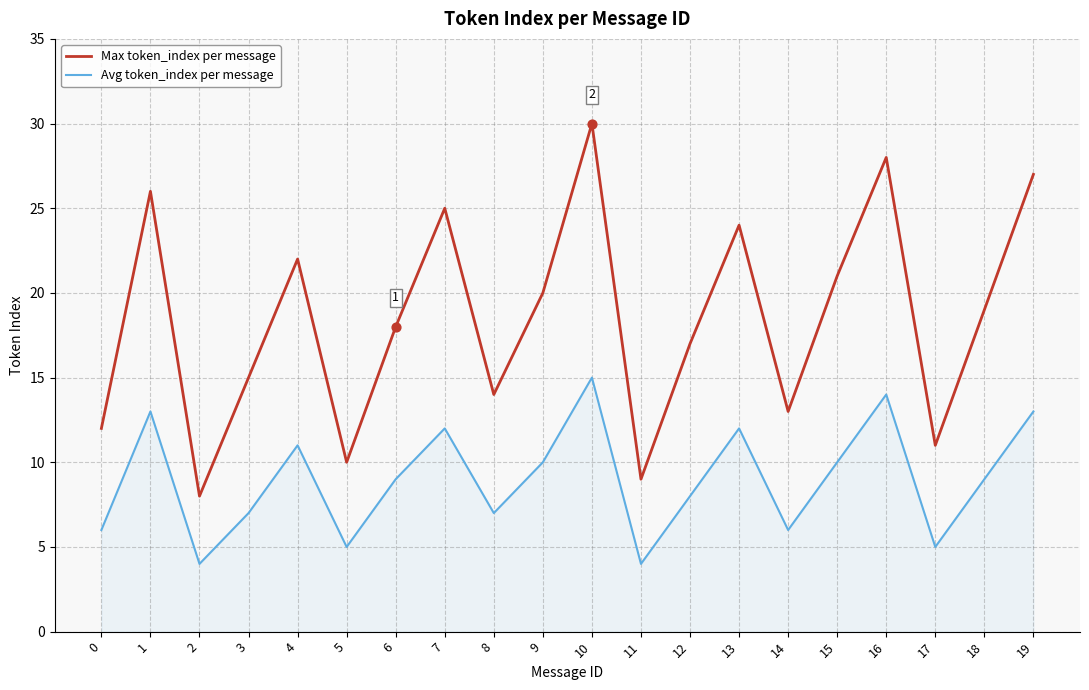

Which series has the largest total across all categories?

Max token_index per message